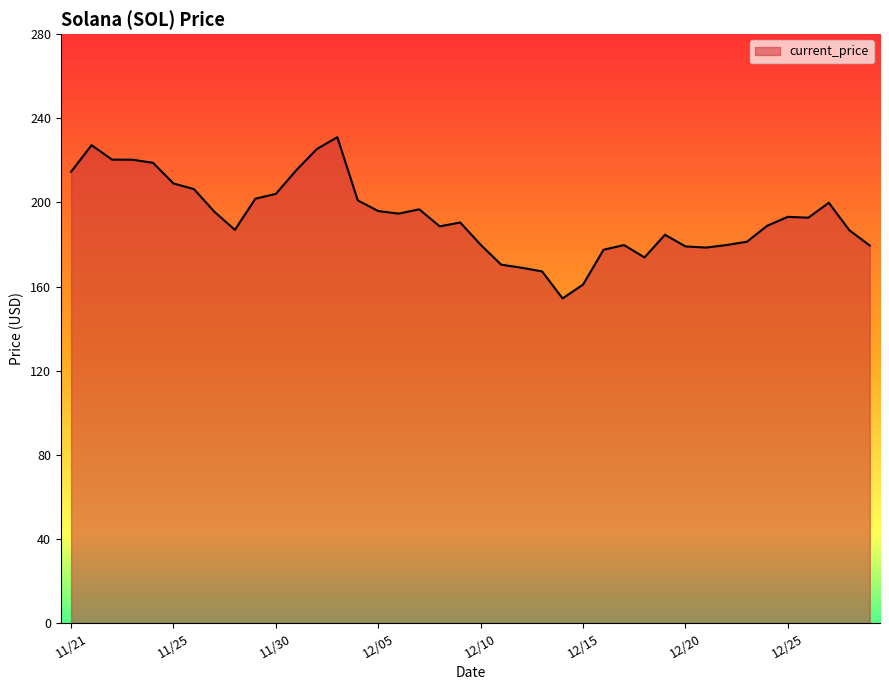

What is the smallest value displayed?

154.3